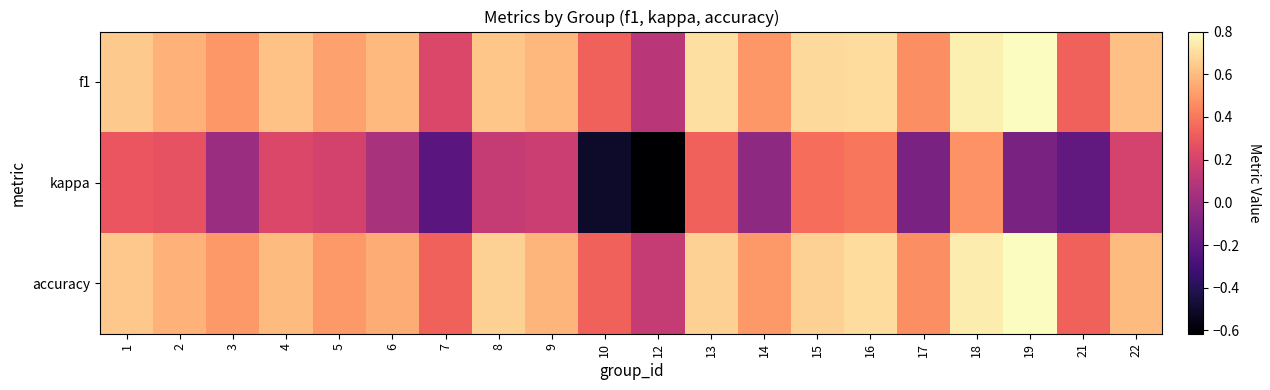

Reading left to right, extract all data points from this chart.

f1: 1=0.6	2=0.6	3=0.5	4=0.6	5=0.5	6=0.6	7=0.2	8=0.6	9=0.6	10=0.3	12=0.1	13=0.7	14=0.5	15=0.7	16=0.7	17=0.5	18=0.8	19=0.8	21=0.3	22=0.6
kappa: 1=0.3	2=0.3	3=0.0	4=0.2	5=0.2	6=0.1	7=-0.2	8=0.1	9=0.2	10=-0.5	12=-0.6	13=0.3	14=-0.0	15=0.4	16=0.4	17=-0.1	18=0.5	19=-0.1	21=-0.2	22=0.2
accuracy: 1=0.6	2=0.6	3=0.5	4=0.6	5=0.5	6=0.6	7=0.3	8=0.7	9=0.6	10=0.3	12=0.1	13=0.7	14=0.5	15=0.7	16=0.7	17=0.5	18=0.8	19=0.8	21=0.3	22=0.6